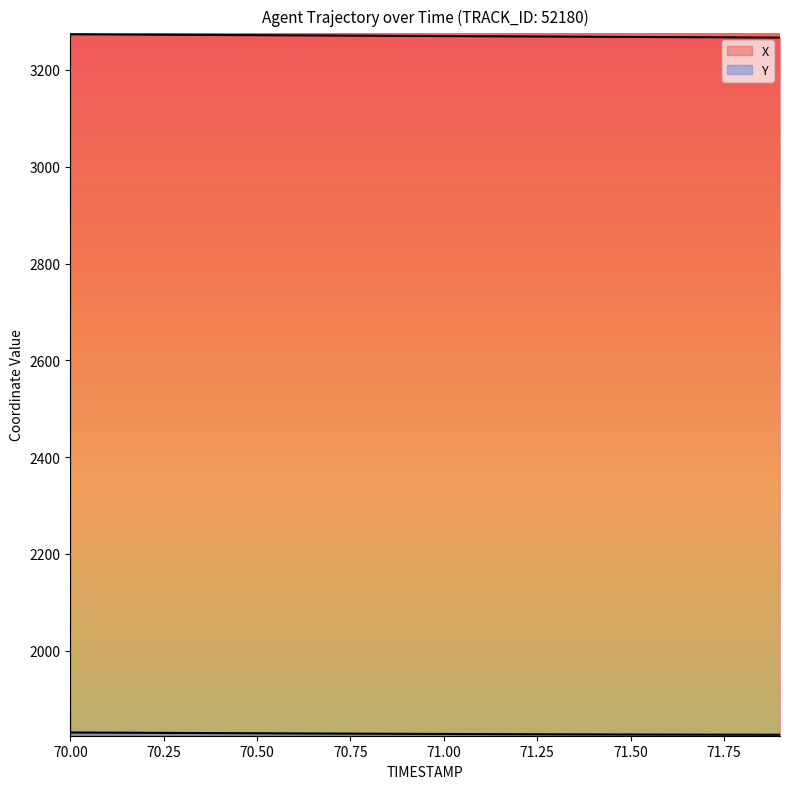

How many series are shown in this chart?

2